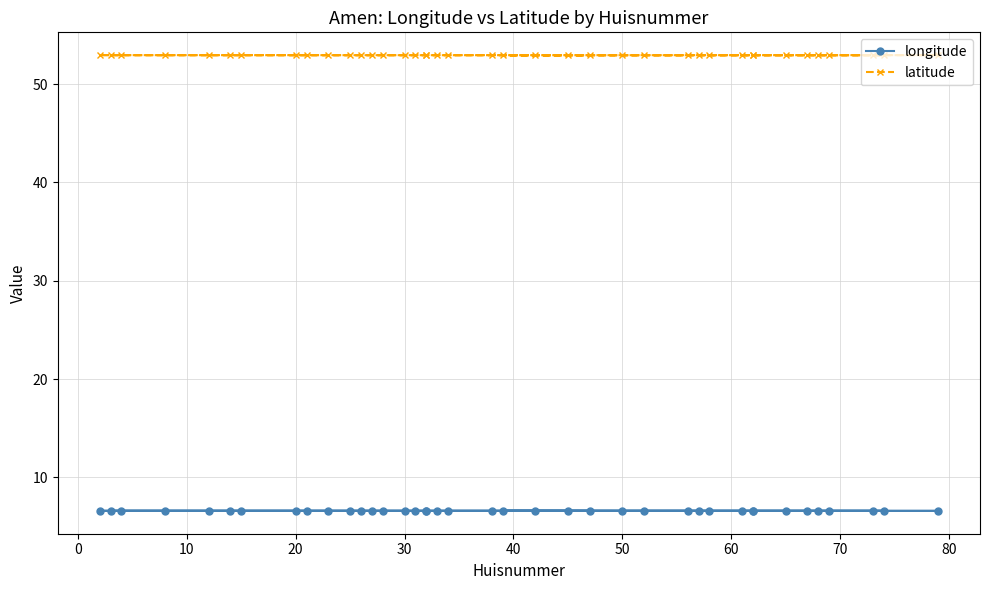

What is the total value across all series at 50?

59.5